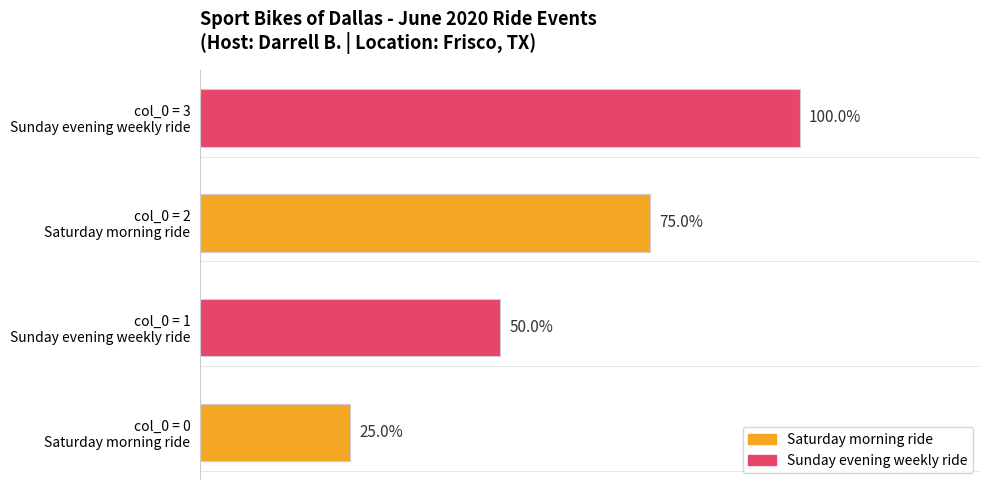

What is the change in value from col_0 = 0 Saturday morning ride to col_0 = 1 Sunday evening weekly ride?

+25